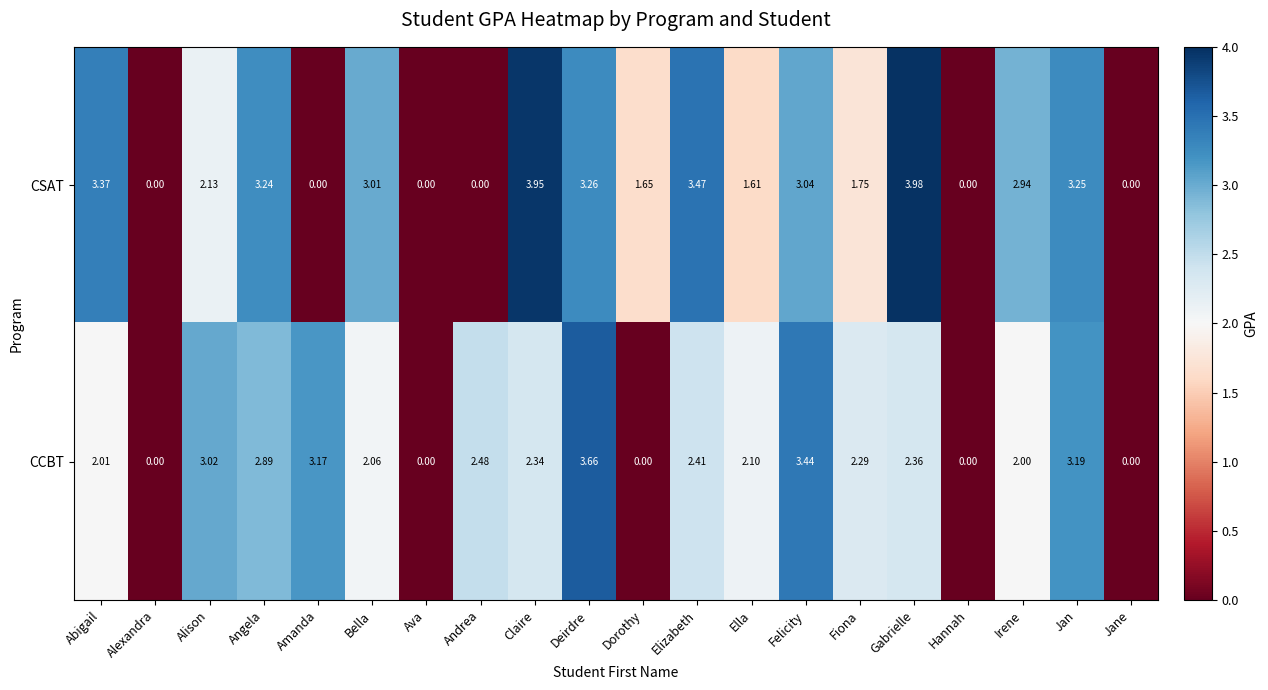

Which series has the largest range (max minus min)?

CSAT